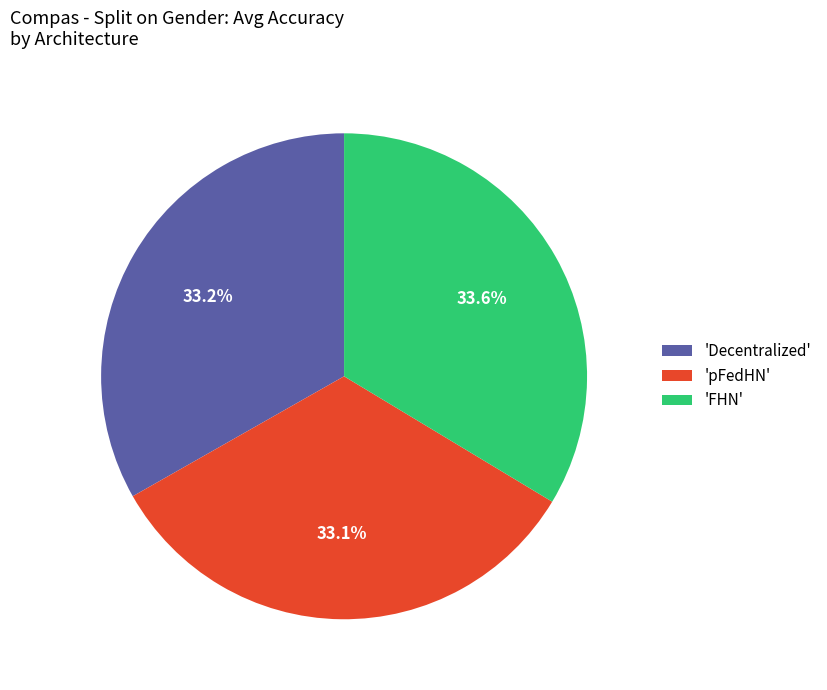

How many slices are in this pie chart?

3